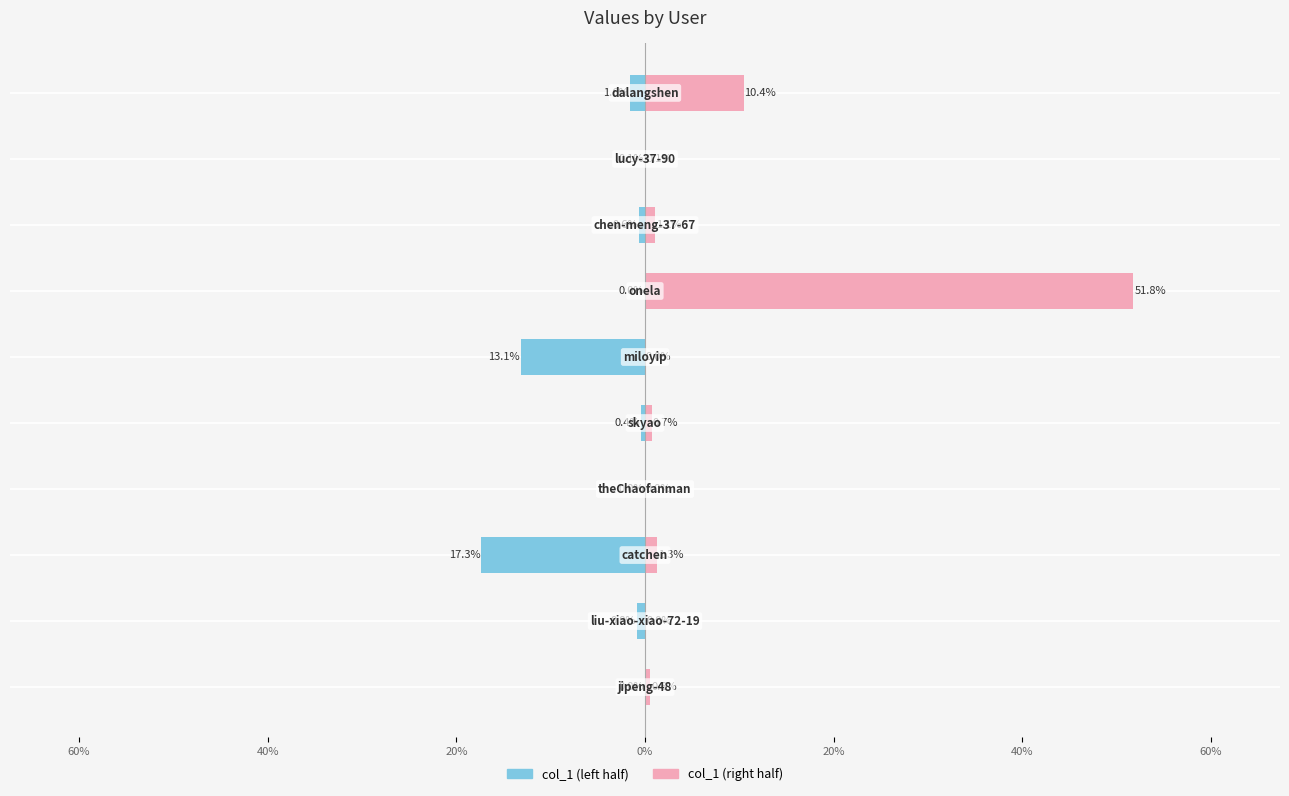

How many bars are there in each group?

2